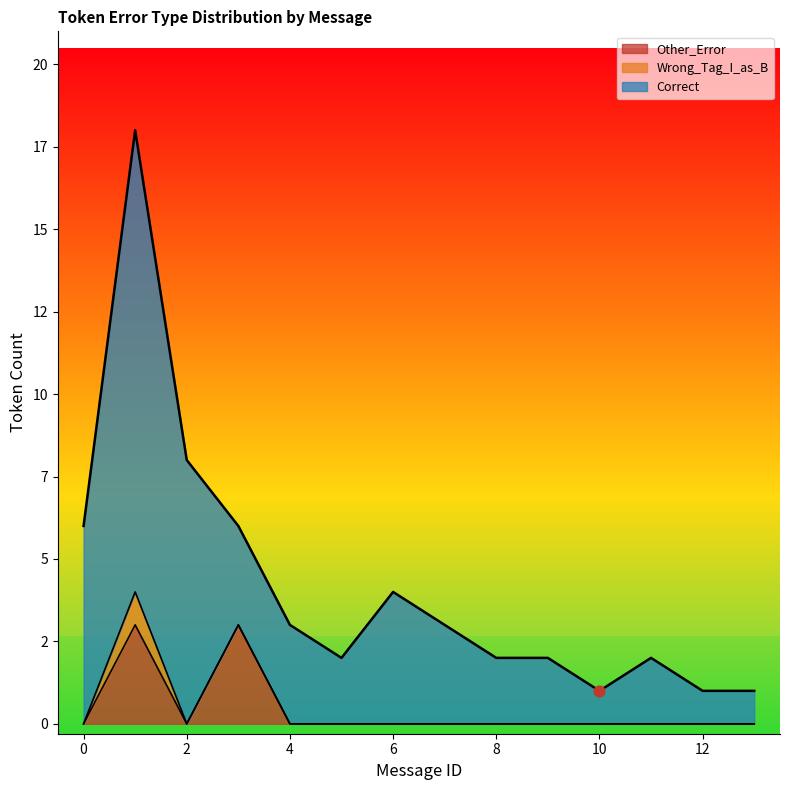

Which series has the widest spread of Y values?

Correct